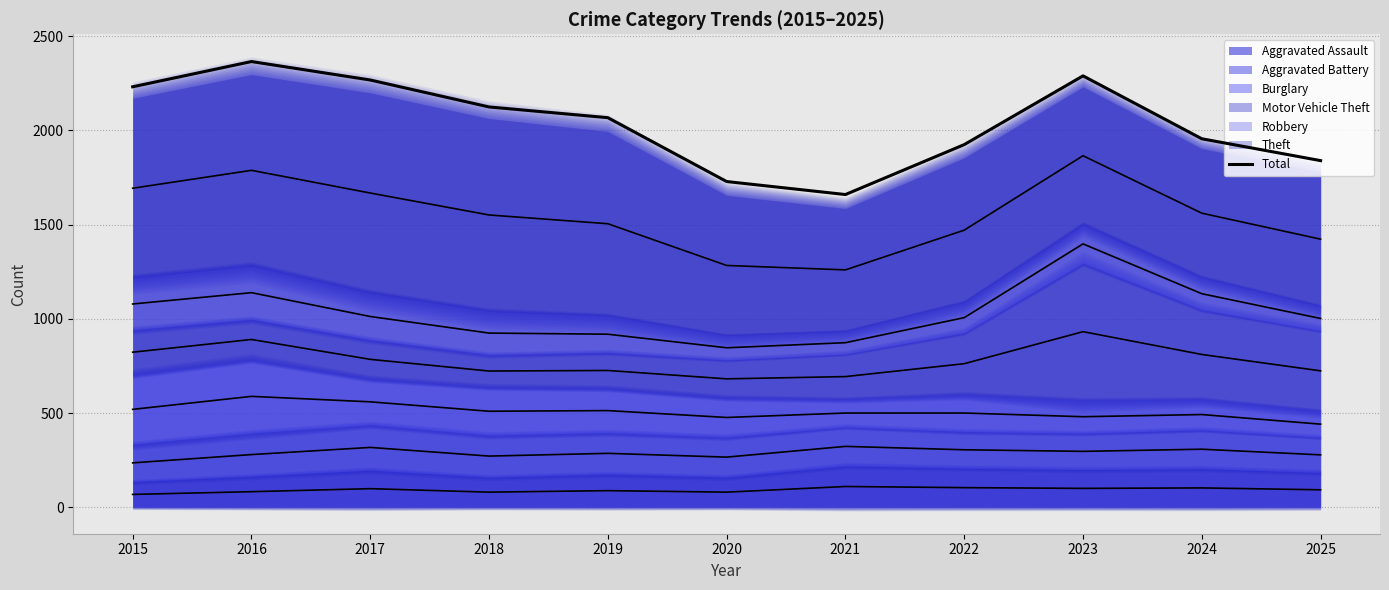

How many data points are less than 2068?

5